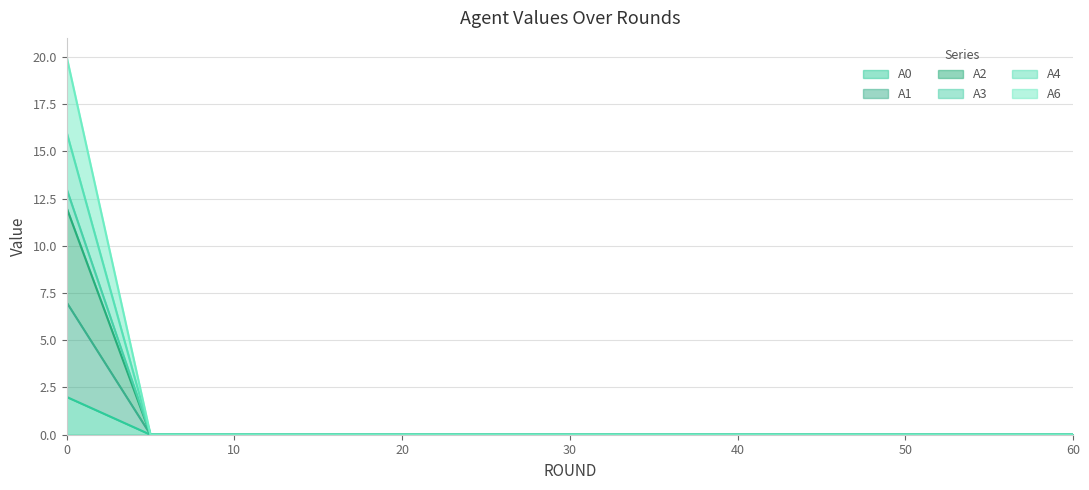

Reading left to right, list all the values displayed in this chart.

A0: 0=12	5=0	10=0	15=0	20=0	25=0	30=0	35=0	40=0	45=0	50=0	55=0	60=0
A1: 0=2	5=0	10=0	15=0	20=0	25=0	30=0	35=0	40=0	45=0	50=0	55=0	60=0
A2: 0=7	5=0	10=0	15=0	20=0	25=0	30=0	35=0	40=0	45=0	50=0	55=0	60=0
A3: 0=16	5=0	10=0	15=0	20=0	25=0	30=0	35=0	40=0	45=0	50=0	55=0	60=0
A4: 0=20	5=0	10=0	15=0	20=0	25=0	30=0	35=0	40=0	45=0	50=0	55=0	60=0
A6: 0=13	5=0	10=0	15=0	20=0	25=0	30=0	35=0	40=0	45=0	50=0	55=0	60=0